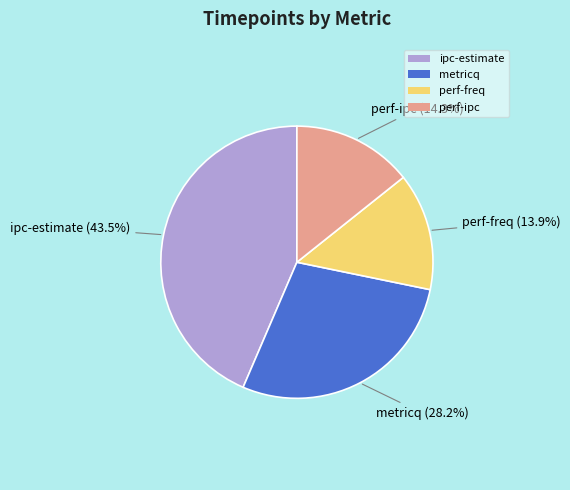

To the nearest percent, what percentage of the pie is perf-ipc?

14%